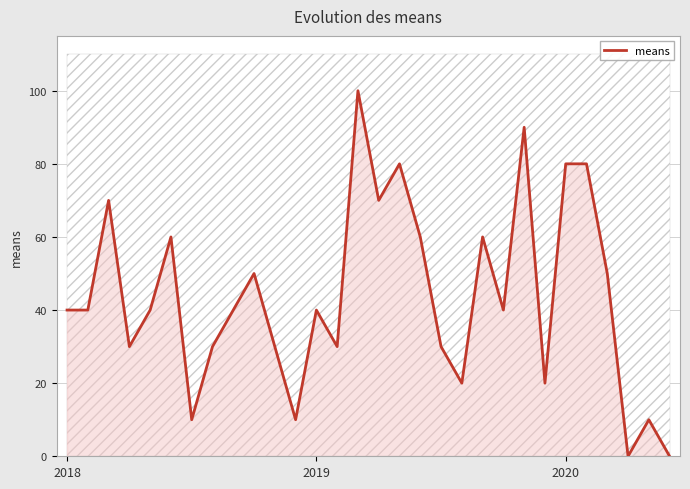

What is the sum of the values at 26 and 23?

70